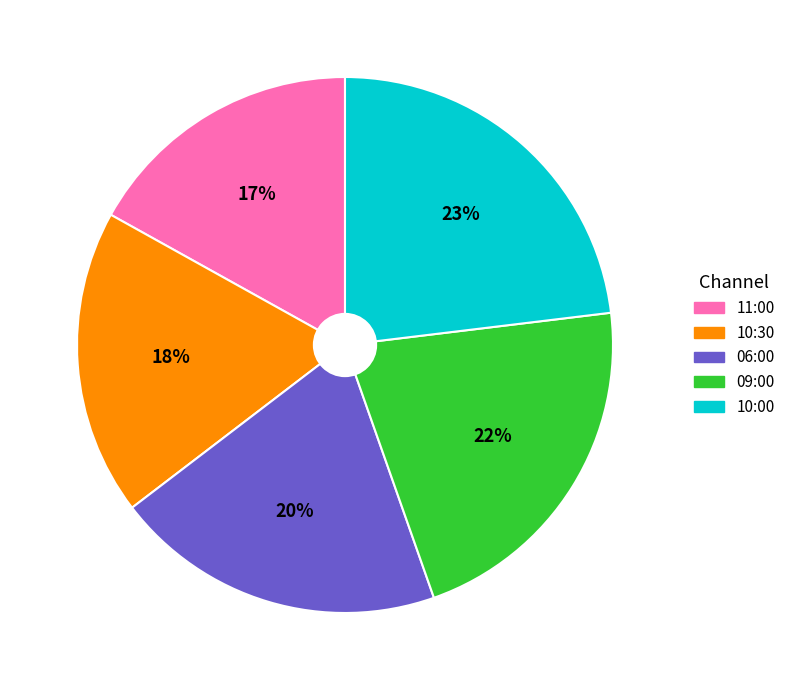

How many segments does this pie chart have?

5